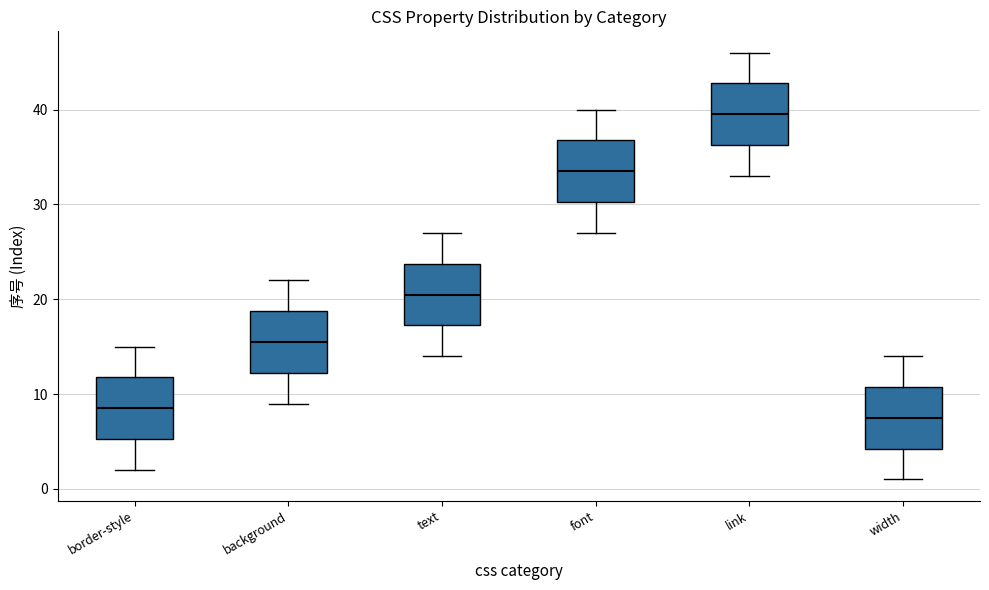

Where does the lower whisker of the box for link end on the y-axis? The values are not printed on the chart, so give them approximately, as read against the axis.

33